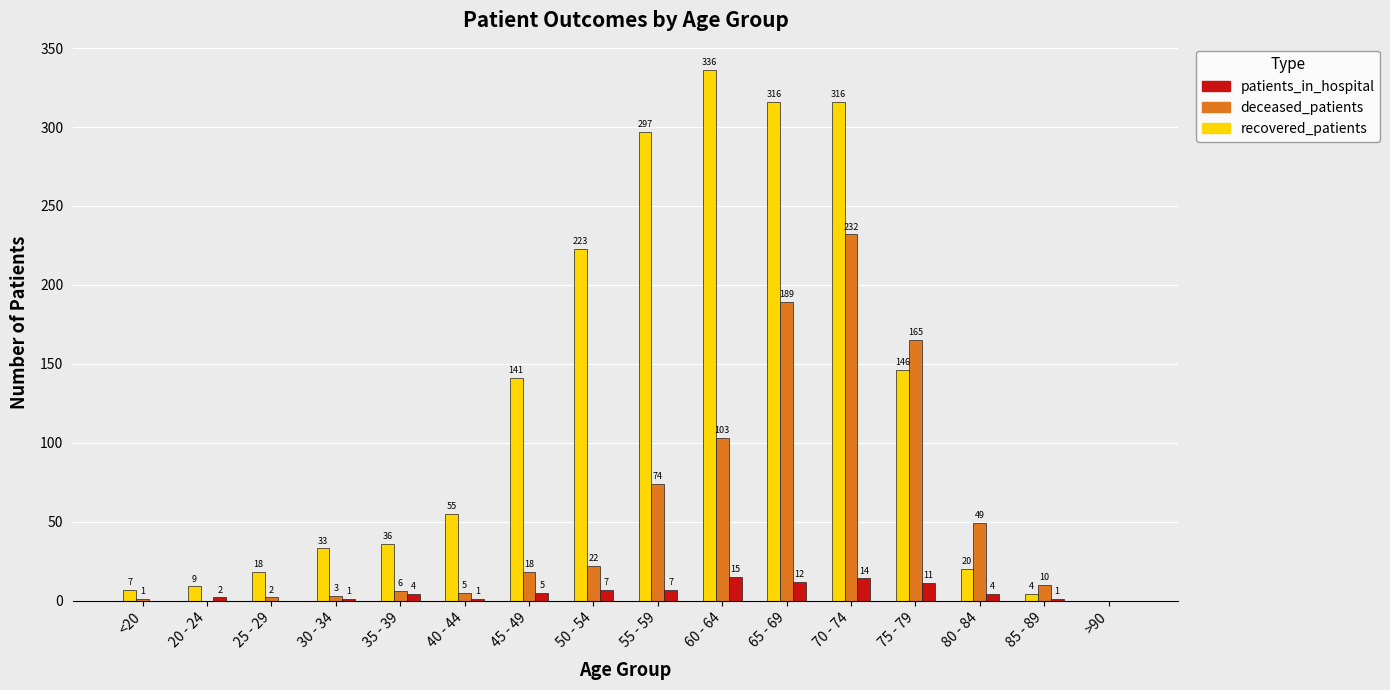

What is the sum of all deceased_patients values?

879